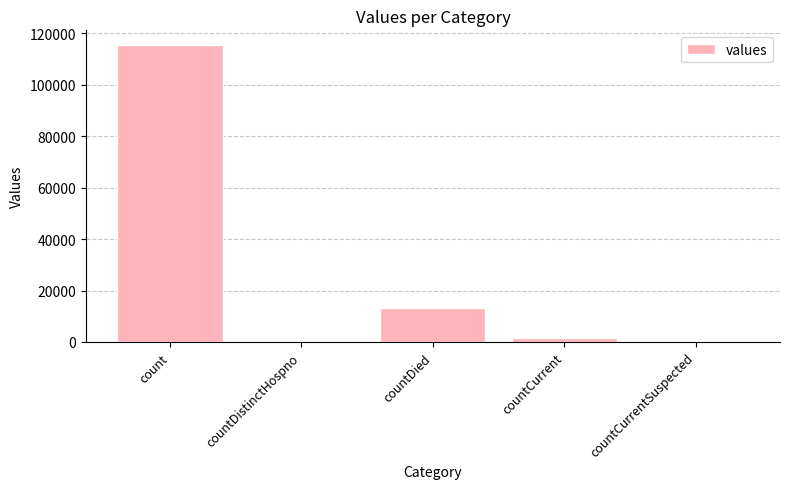

Reading right to left, list all the values displayed in this chart.

0	1383	13343	0	115379